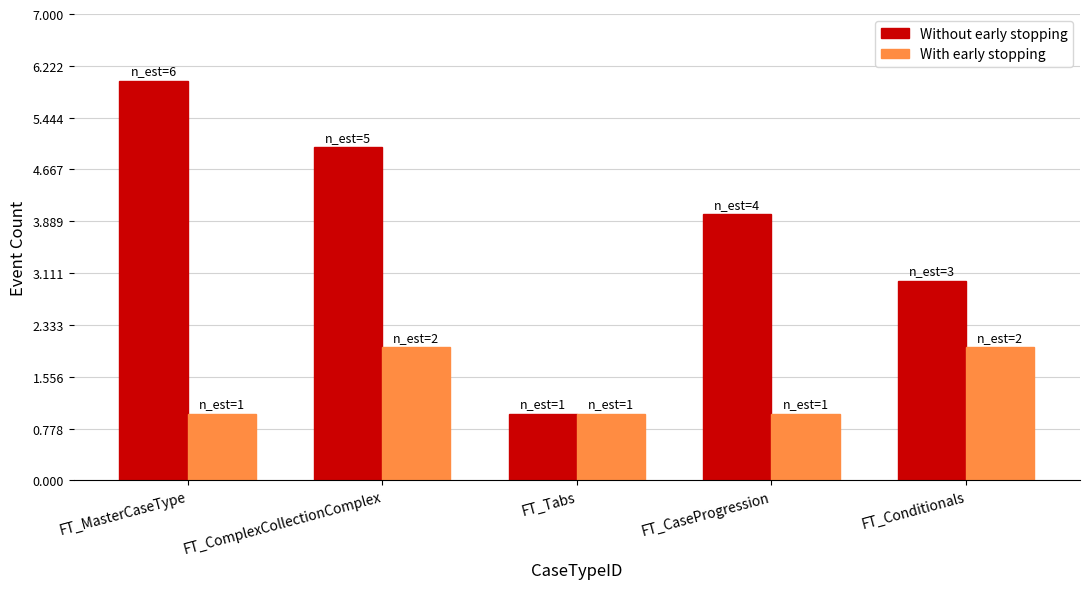

Count the number of data series in this chart.

2